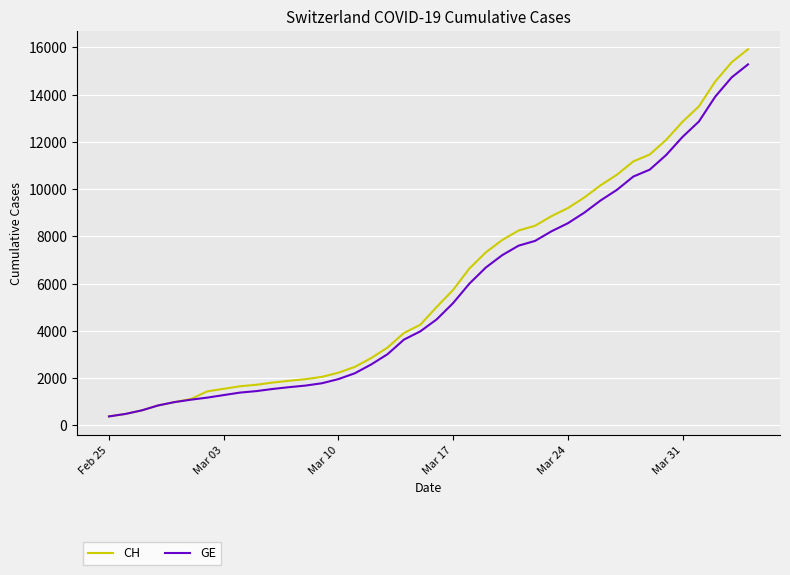

What is the minimum value shown in the chart?

375